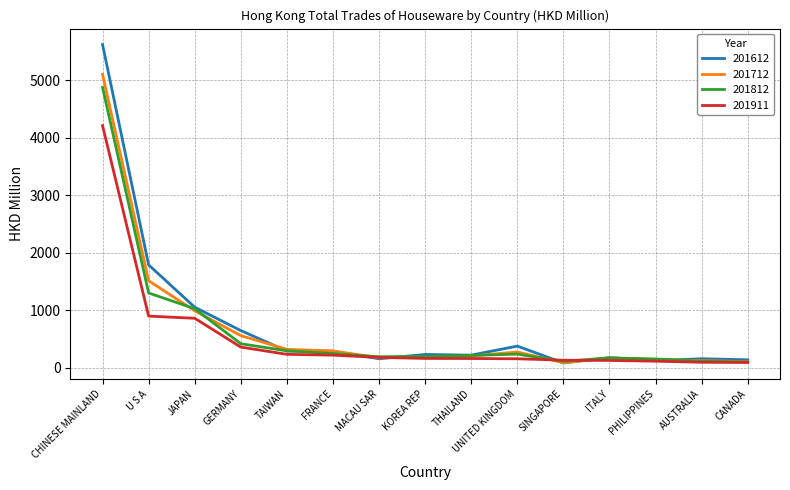

What is the difference between the 201712 values at UNITED KINGDOM and FRANCE?

18.9